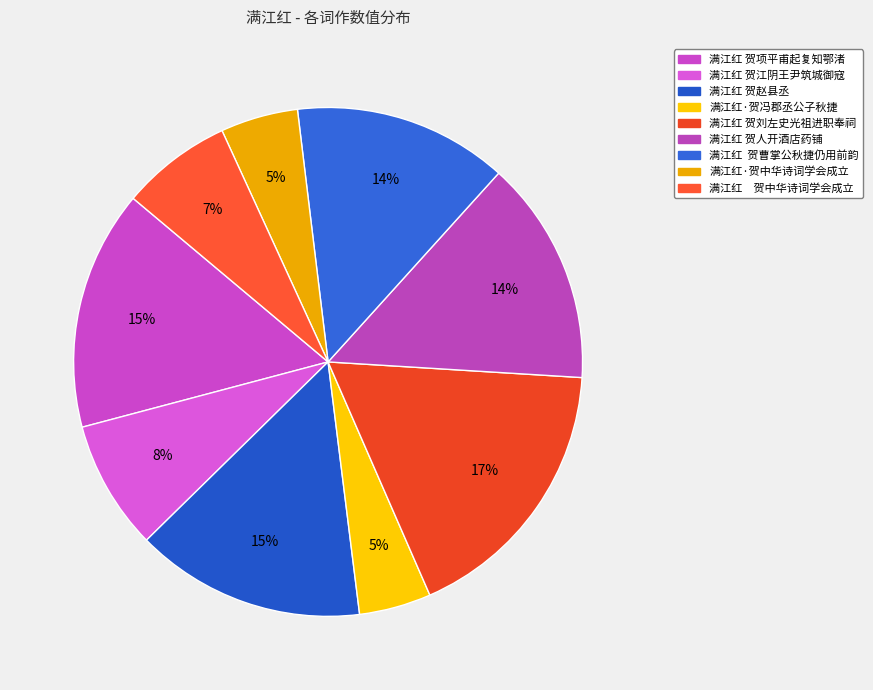

Rank the categories by value from lowest to highest.

满江红·贺冯郡丞公子秋捷, 满江红·贺中华诗词学会成立, 满江红　贺中华诗词学会成立, 满江红 贺江阴王尹筑城御寇, 满江红  贺曹掌公秋捷仍用前韵, 满江红 贺人开酒店药铺, 满江红 贺赵县丞, 满江红 贺项平甫起复知鄂渚, 满江红 贺刘左史光祖进职奉祠